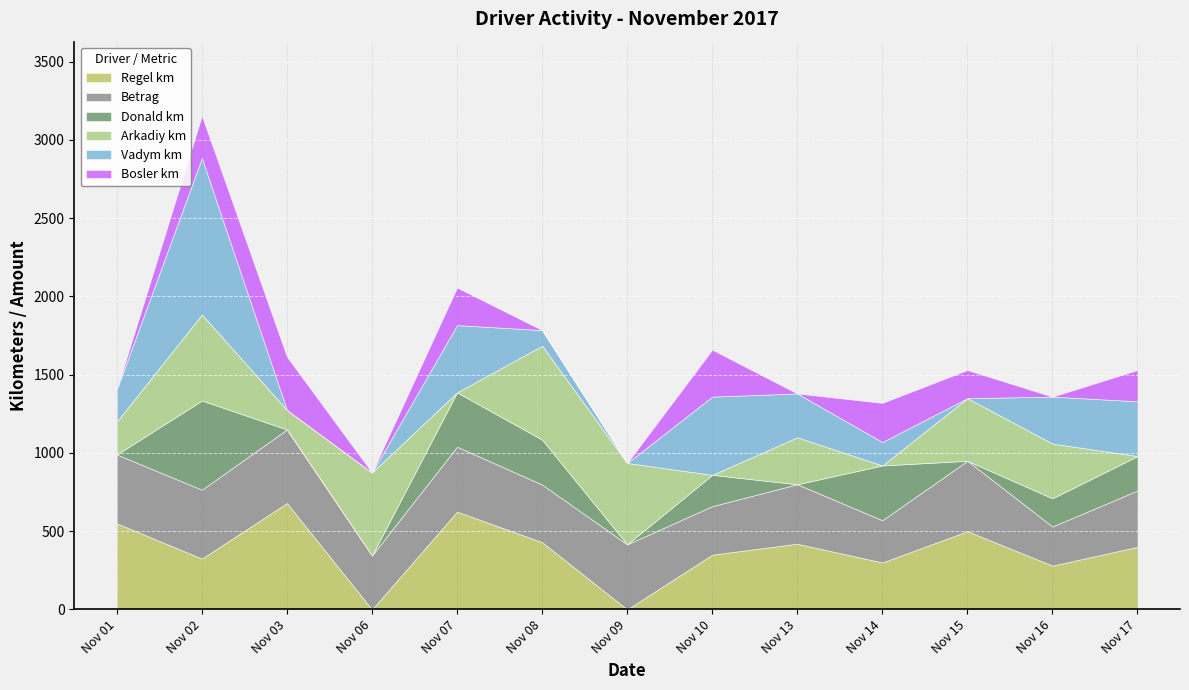

Is the value of Donald km at 2017-11-02 greater than the value of Regel km at 2017-11-09?

Yes